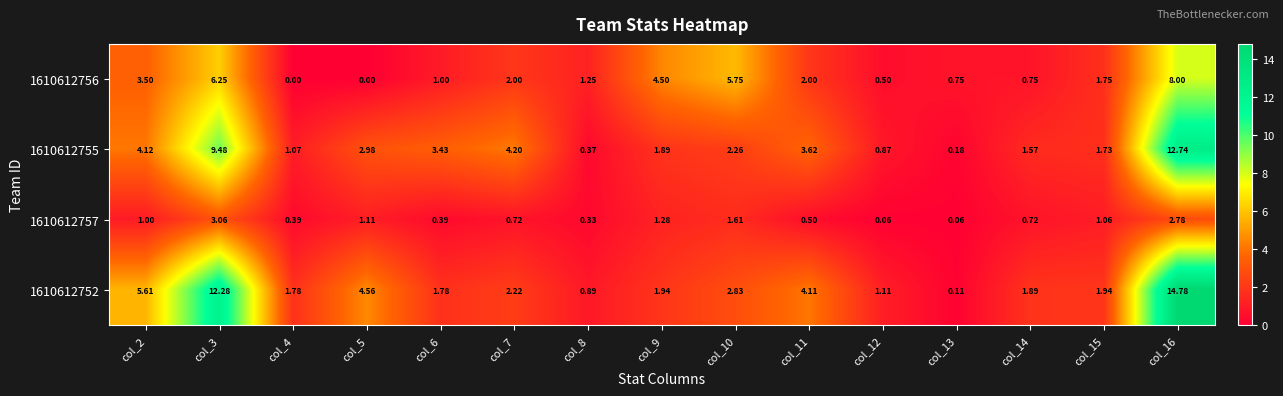

Is the value of 1610612757 at col_9 greater than the value of 1610612752 at col_8?

Yes